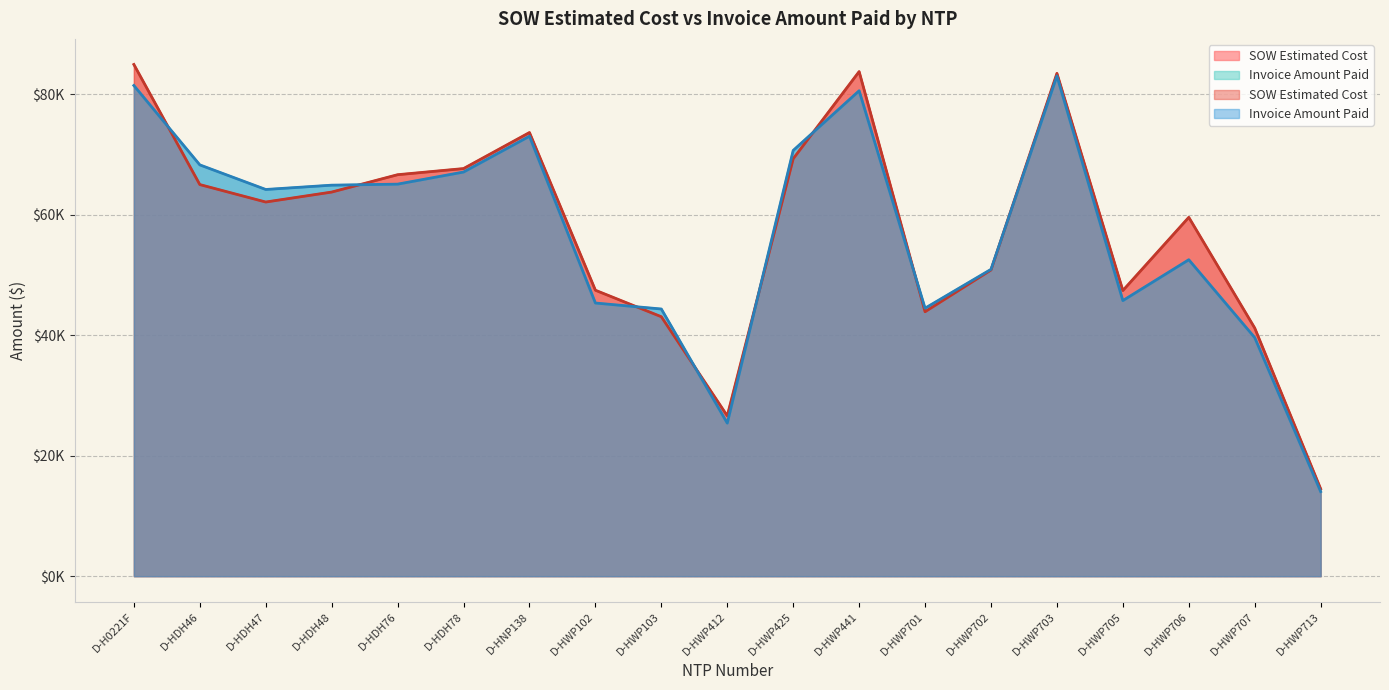

How many lines are shown in the chart?

2